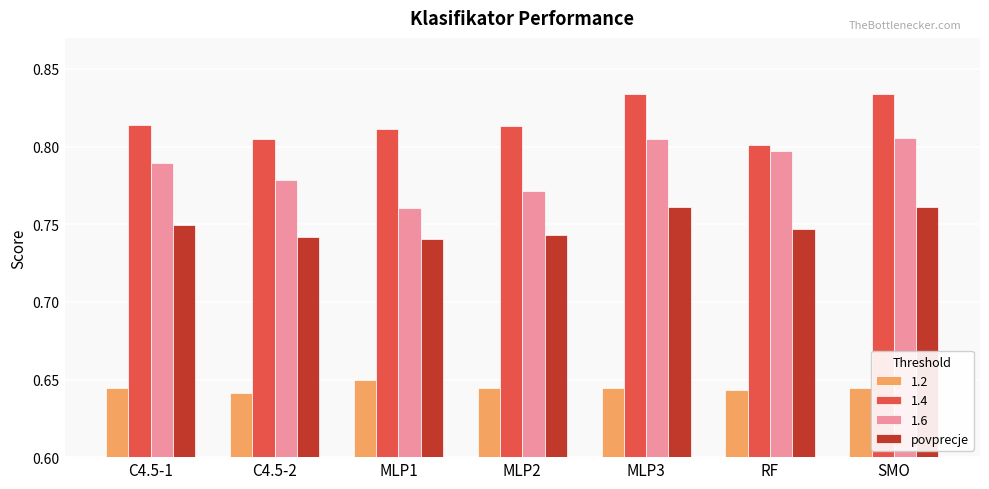

List the series in order of their overall mean, highest first.

1.4, 1.6, povprecje, 1.2